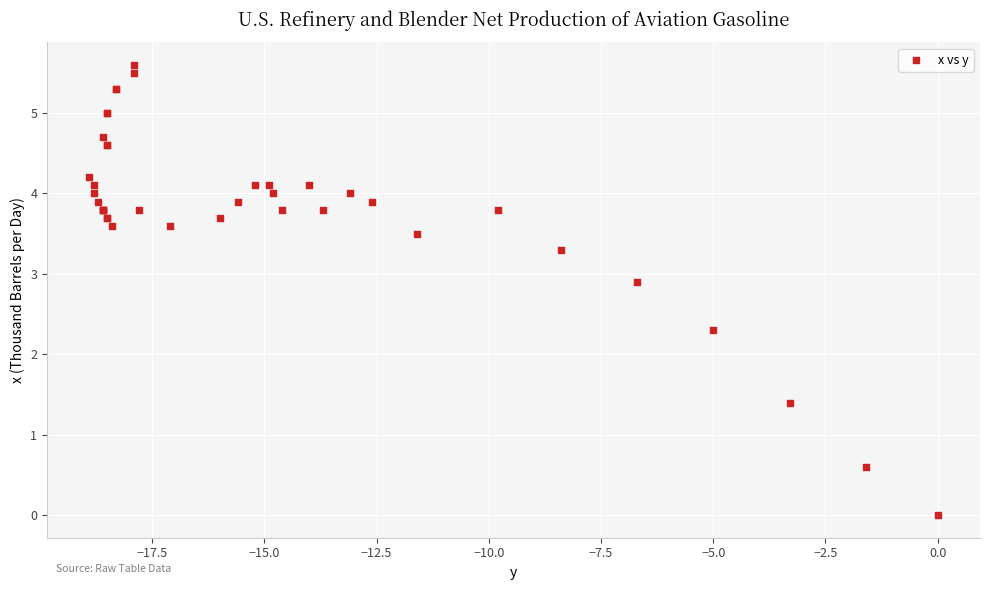

What Y value in the scatter plot is closest to 2?

2.3